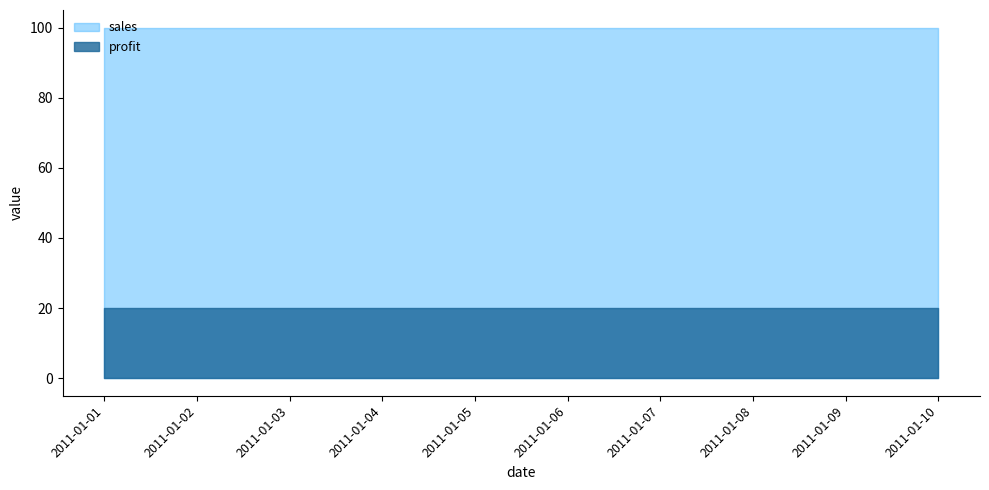

What is the value of the profit point at the 4th from the left?

20